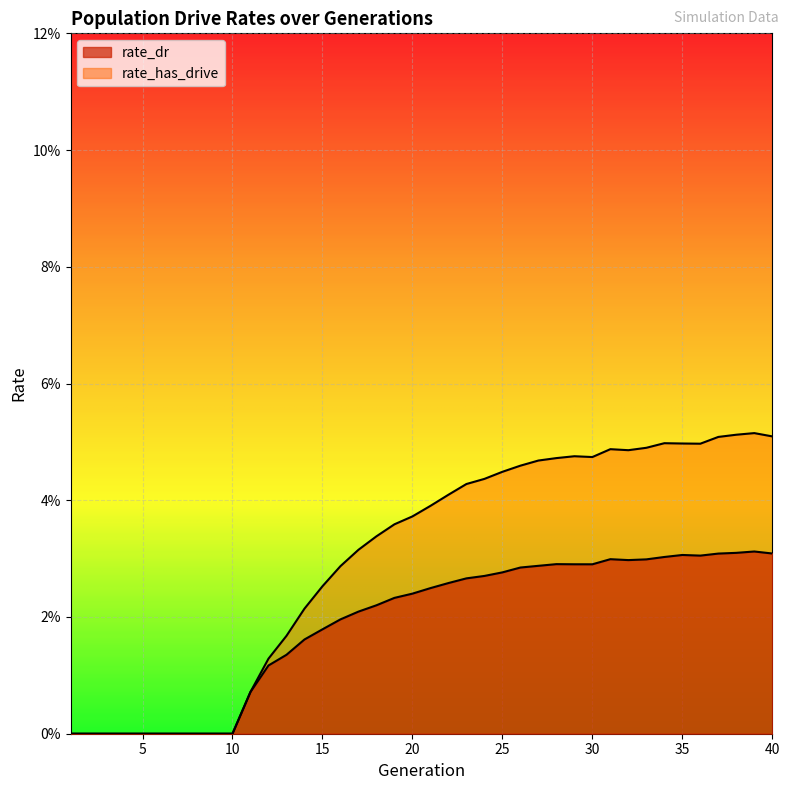

List the labels in order of rate_dr value, smallest first.

1, 2, 3, 4, 5, 6, 7, 8, 9, 10, 11, 12, 13, 14, 15, 16, 17, 18, 19, 20, 21, 22, 23, 24, 25, 26, 27, 30, 29, 28, 32, 33, 31, 34, 36, 35, 37, 40, 38, 39